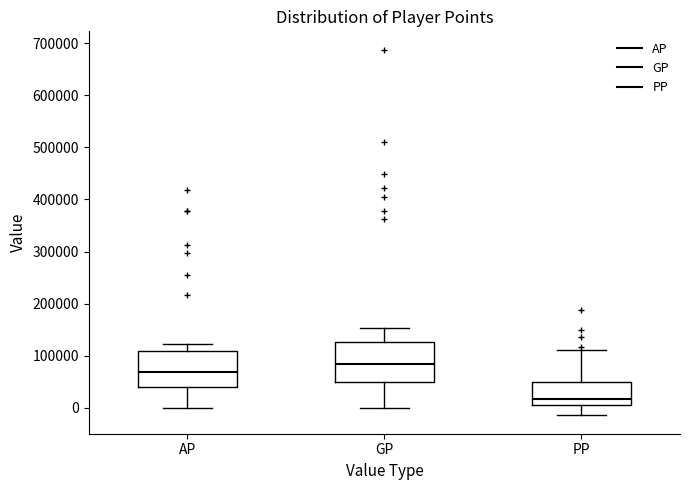

Where does the lower whisker of the box for GP end on the y-axis? The values are not printed on the chart, so give them approximately, as read against the axis.

0